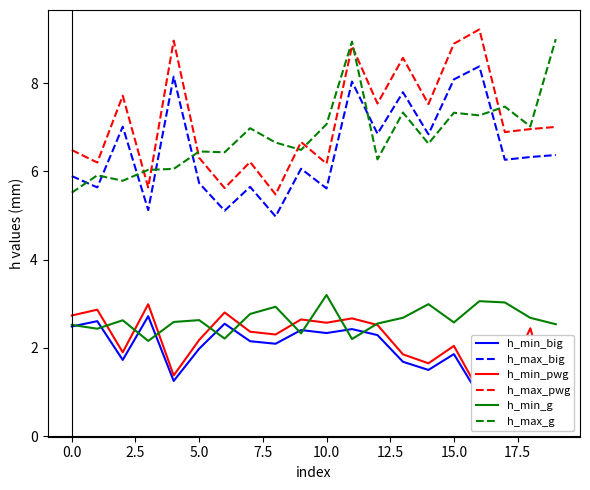

What are all the series names shown in the legend?

h_min_big, h_max_big, h_min_pwg, h_max_pwg, h_min_g, h_max_g